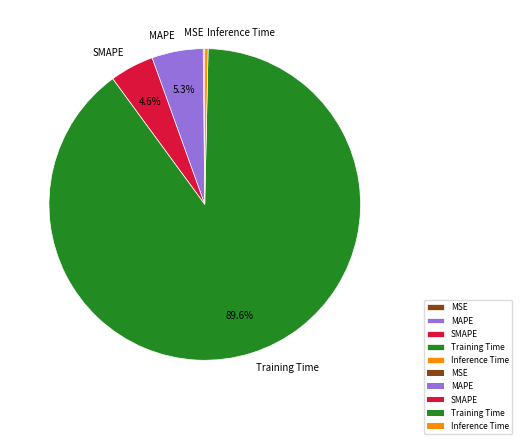

What percentage is the Training Time slice, to the nearest percent?

90%